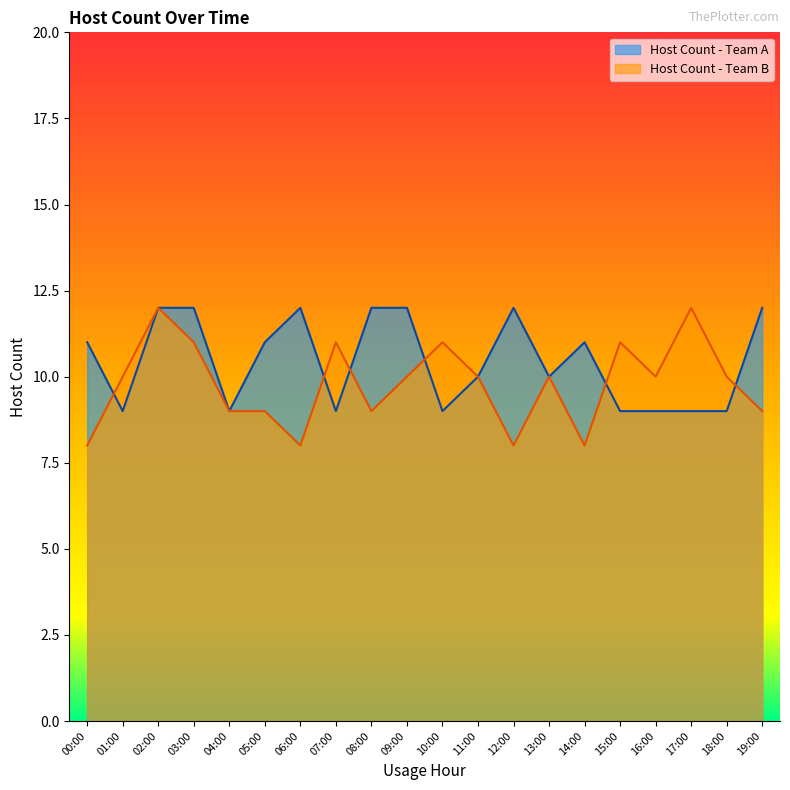

What is the sum of the Host Count - Team A values at 19:00 and 16:00?

21